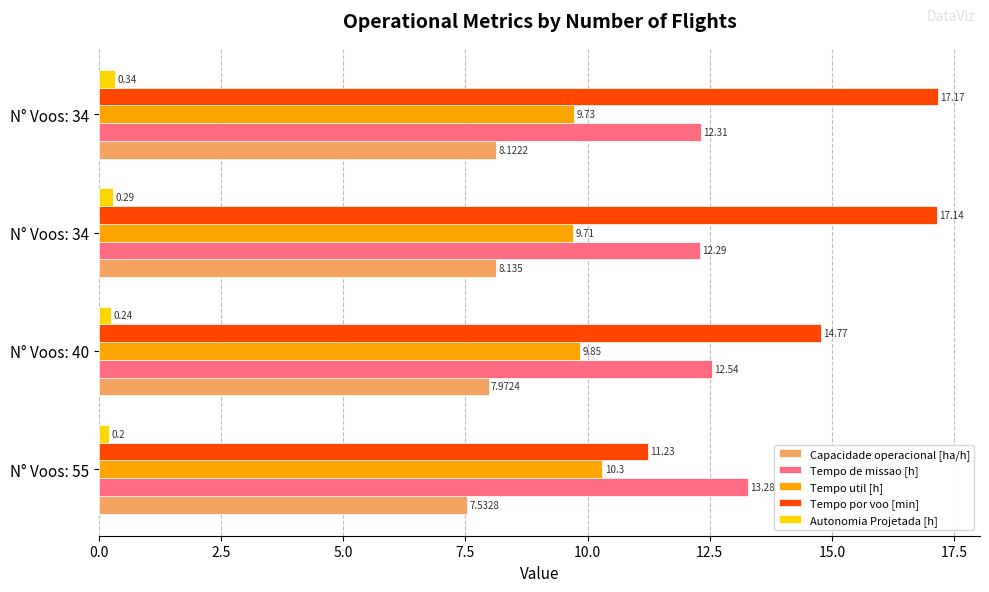

Reading left to right, transcribe all the data shown in this chart.

Capacidade operacional [ha/h]: 7.5	8.0	8.1	8.1
Tempo de missao [h]: 13.3	12.5	12.3	12.3
Tempo util [h]: 10.3	9.8	9.7	9.7
Tempo por voo [min]: 11.2	14.8	17.1	17.2
Autonomia Projetada [h]: 0.2	0.2	0.3	0.3